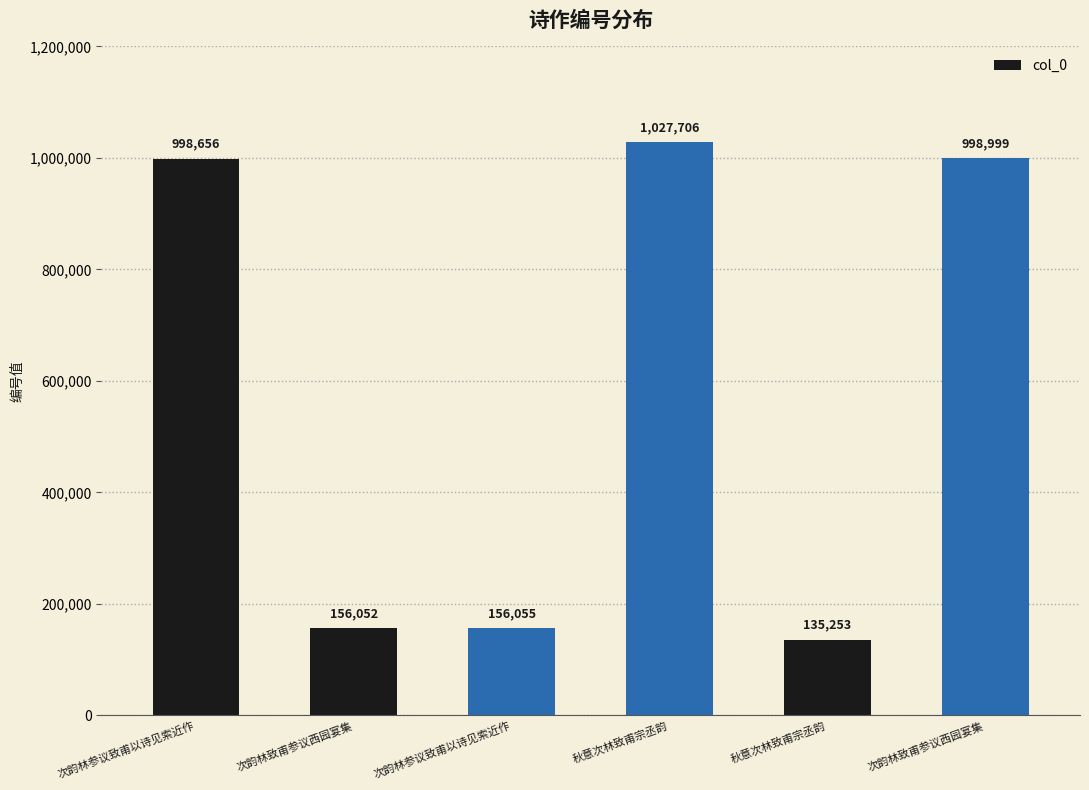

Which category has the highest value across all series?

秋意次林致甫宗丞韵